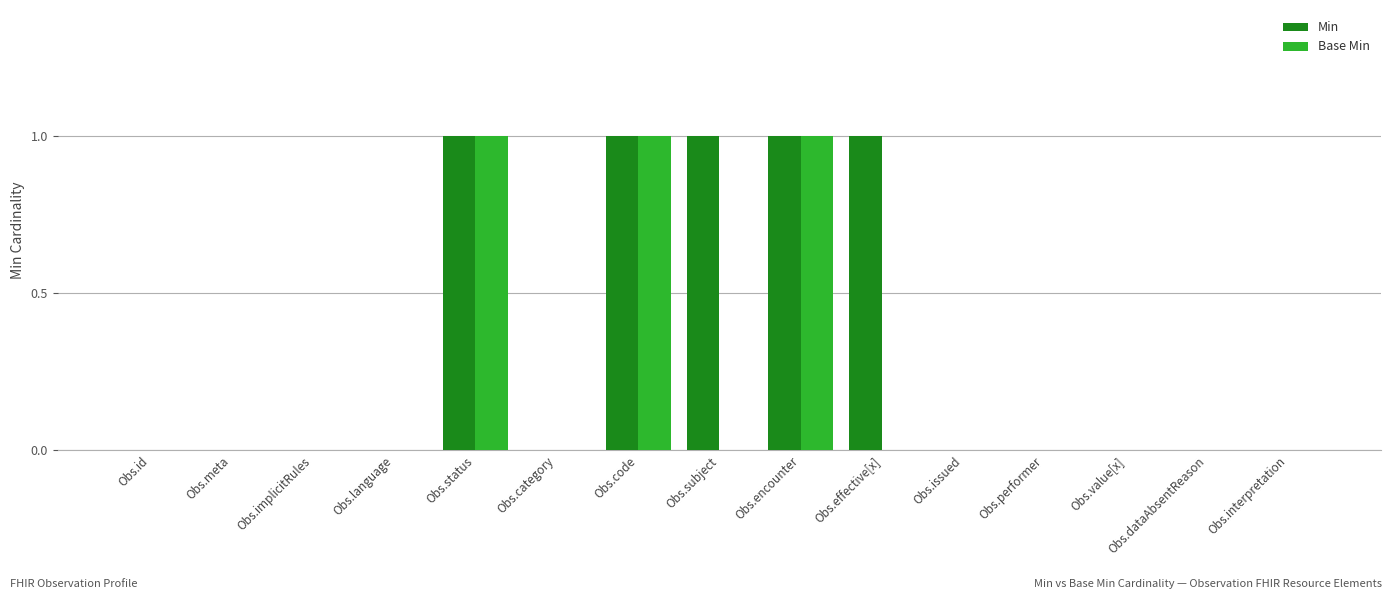

True or false: Base Min has a value of 0 at Obs.interpretation.

True